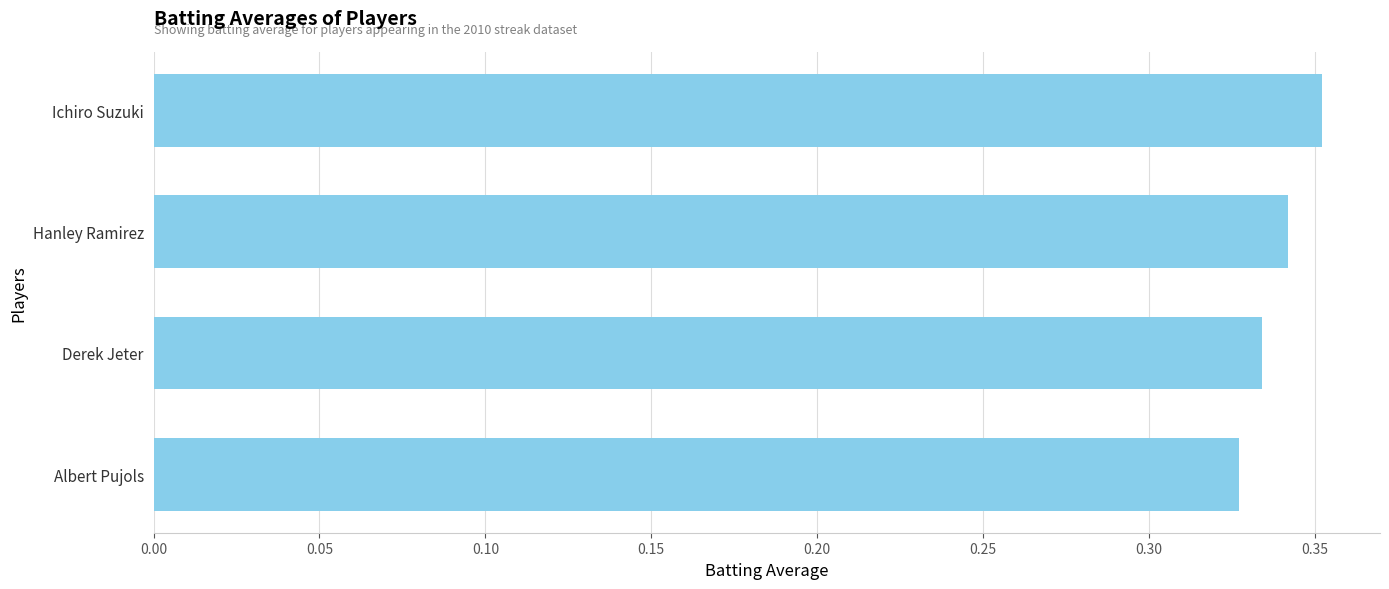

List the labels in order of value, smallest first.

Albert Pujols, Derek Jeter, Hanley Ramirez, Ichiro Suzuki